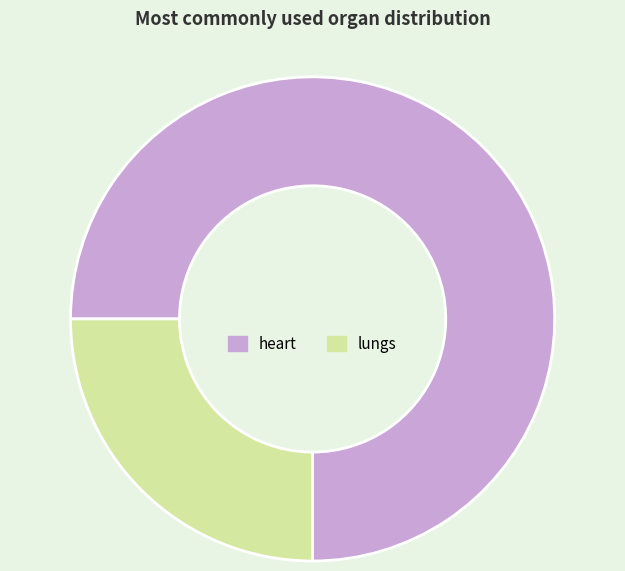

Which slice represents more than half of the pie?

heart